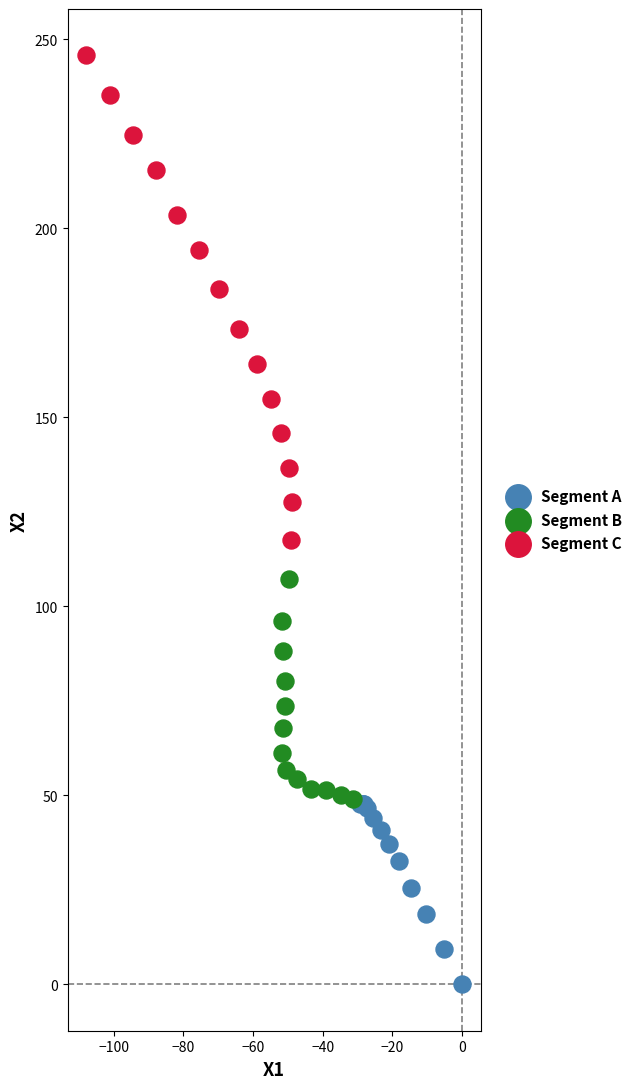

Which series reaches the maximum Y coordinate?

Segment C